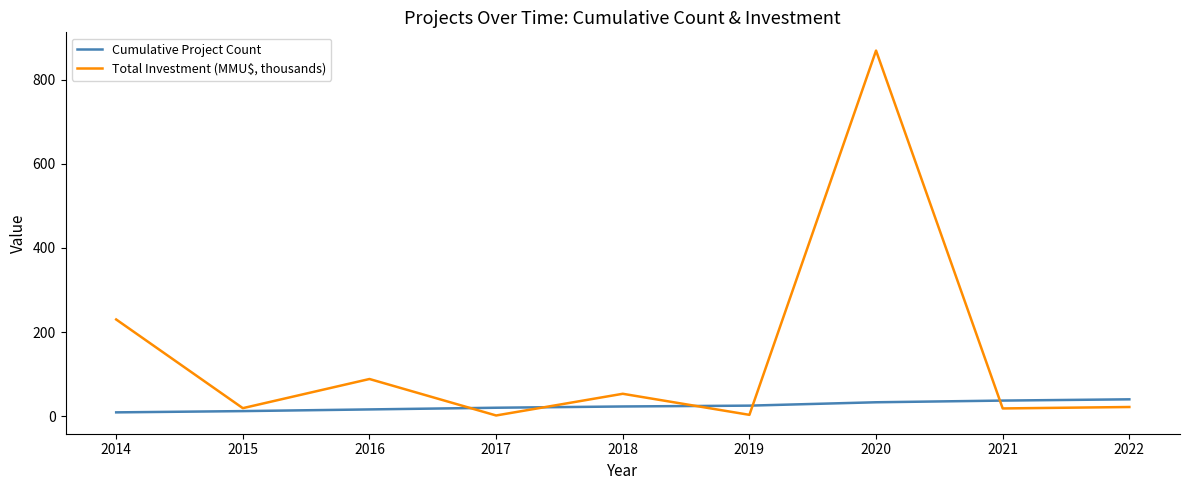

What is the difference between the Cumulative Project Count values at 2016 and 2015?

4.0